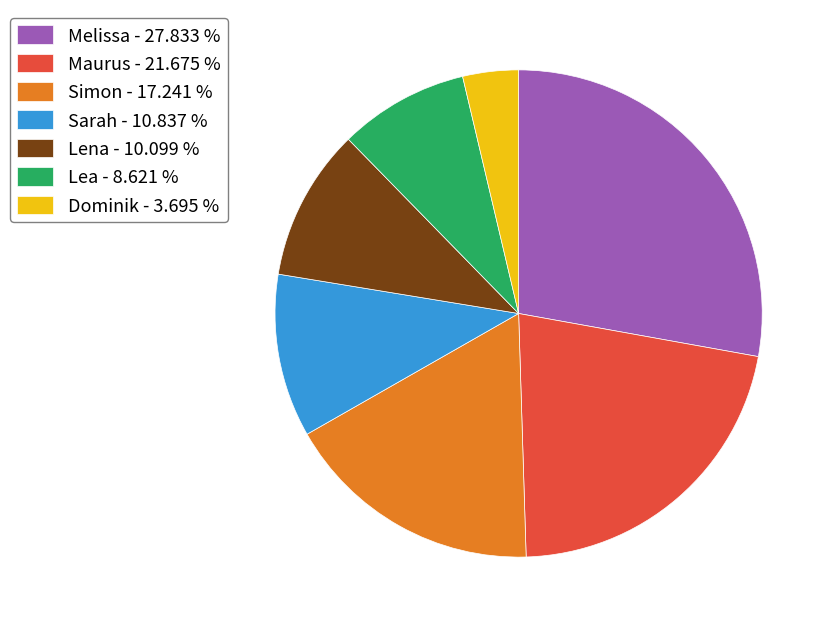

Combined, do Simon and Melissa account for over 50%?

No